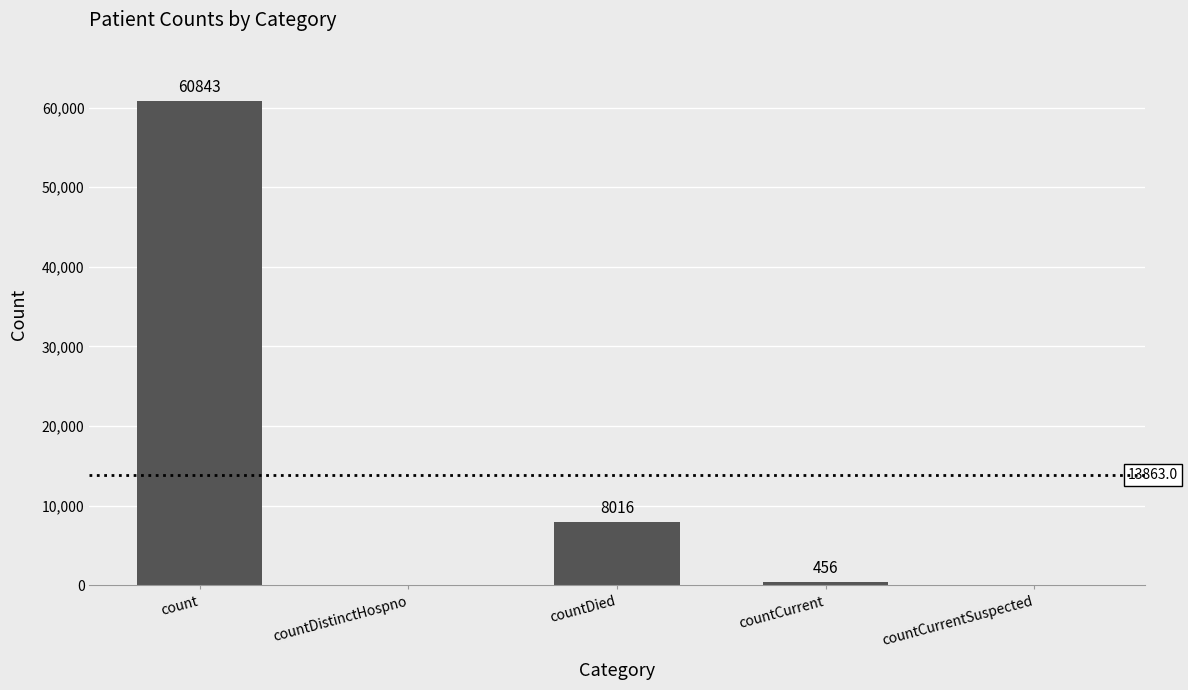

Reading left to right, list all the values displayed in this chart.

60843	0	8016	456	0